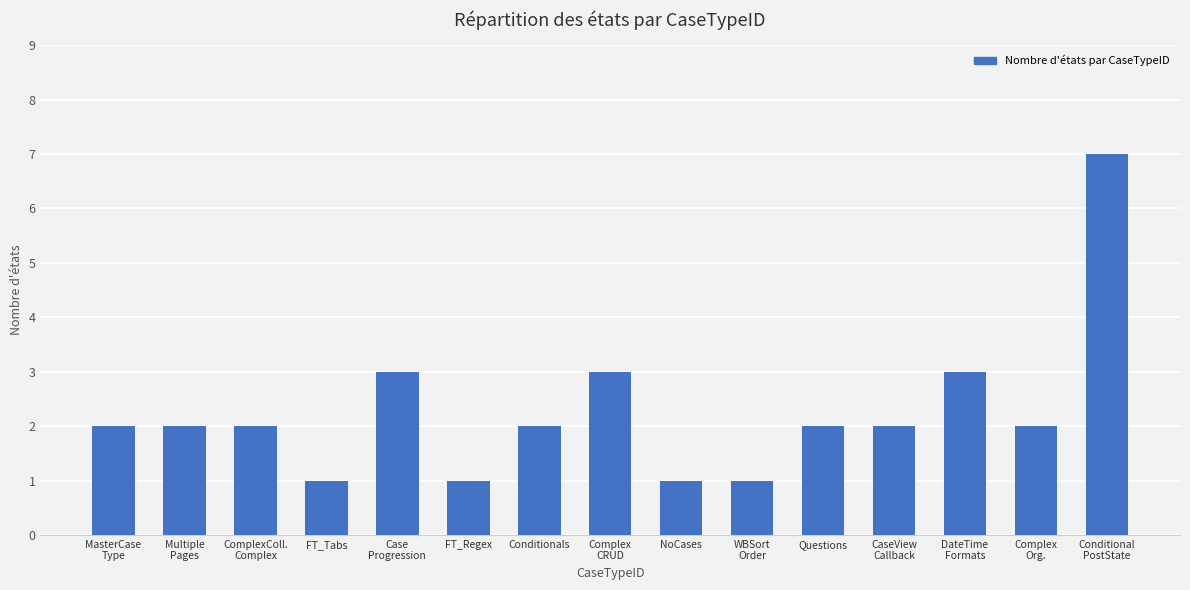

The value at CaseView
Callback is 2. True or false?

True